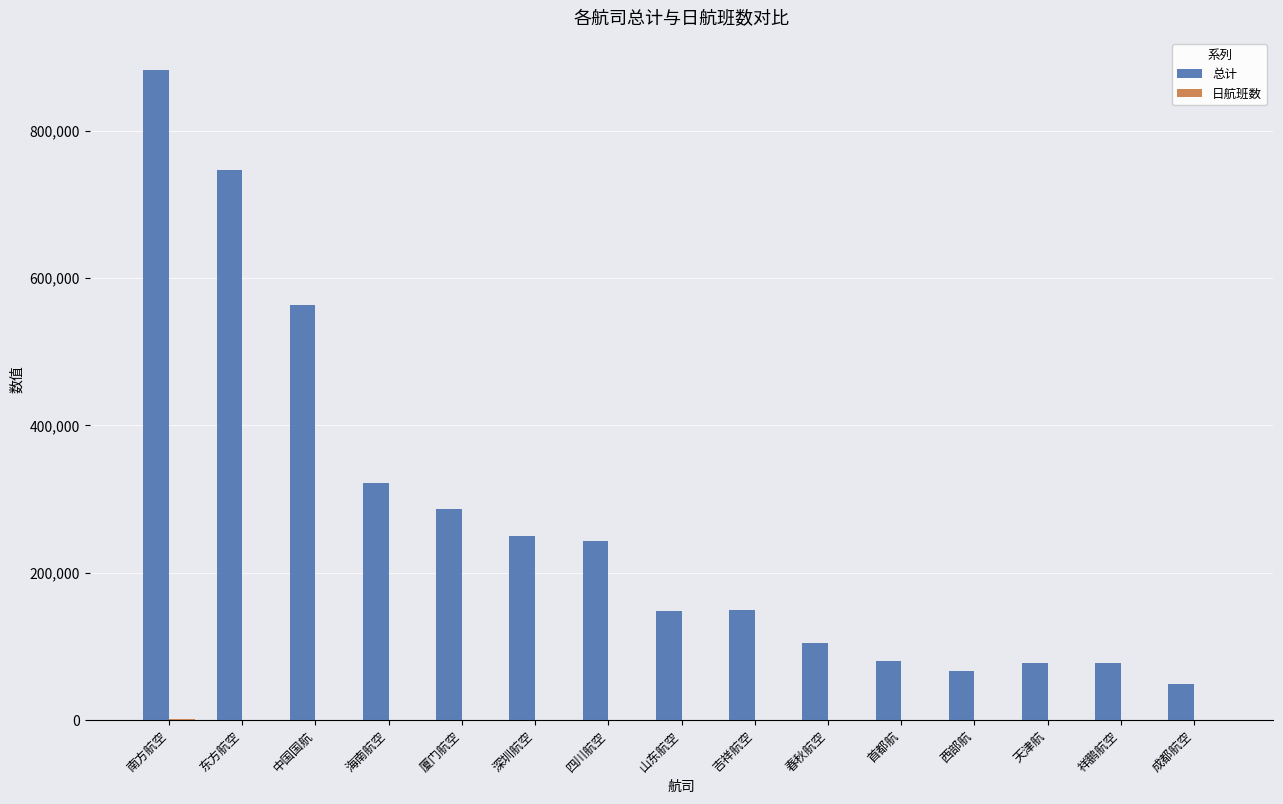

At which label does 总计 first exceed 150015?

南方航空